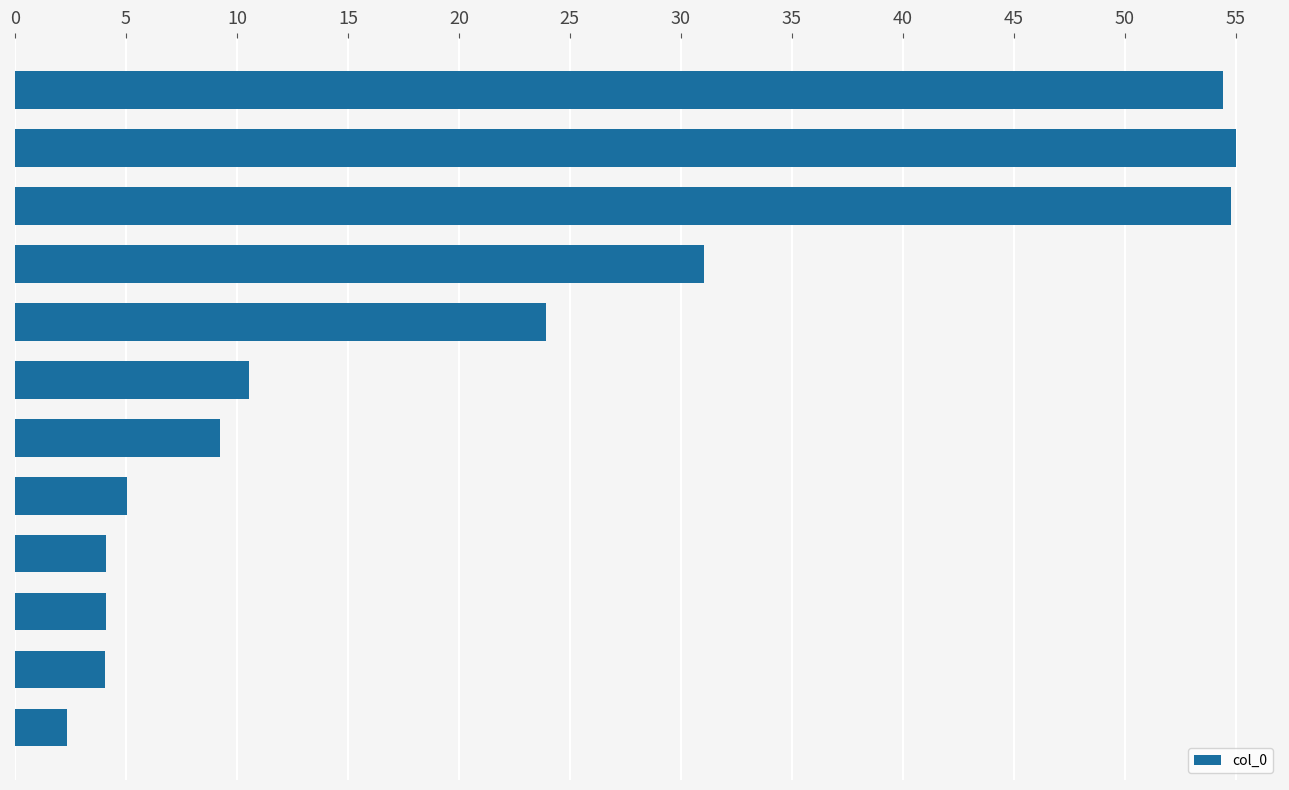

What is the value of the 2nd bar from the top?

55.0